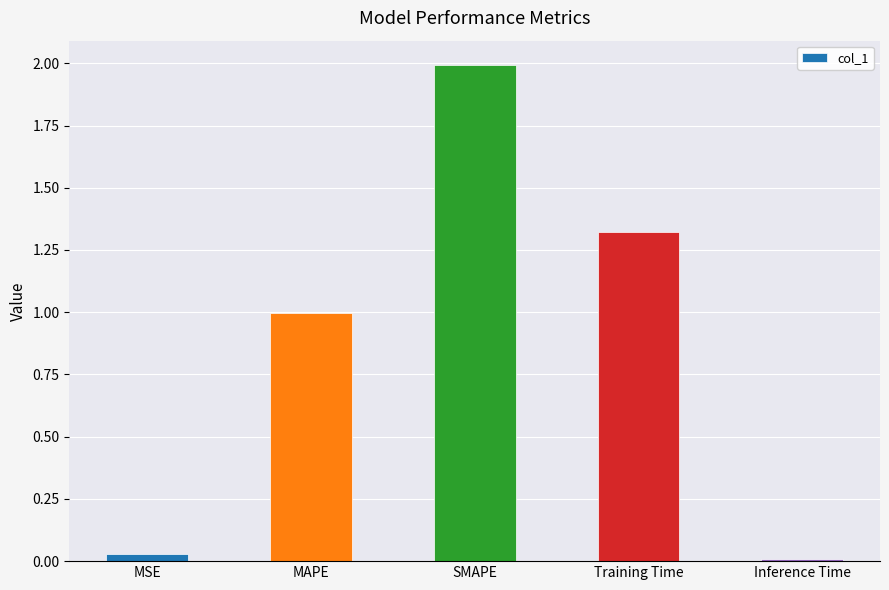

The chart shows a value of 2.1 at Training Time. True or false?

False